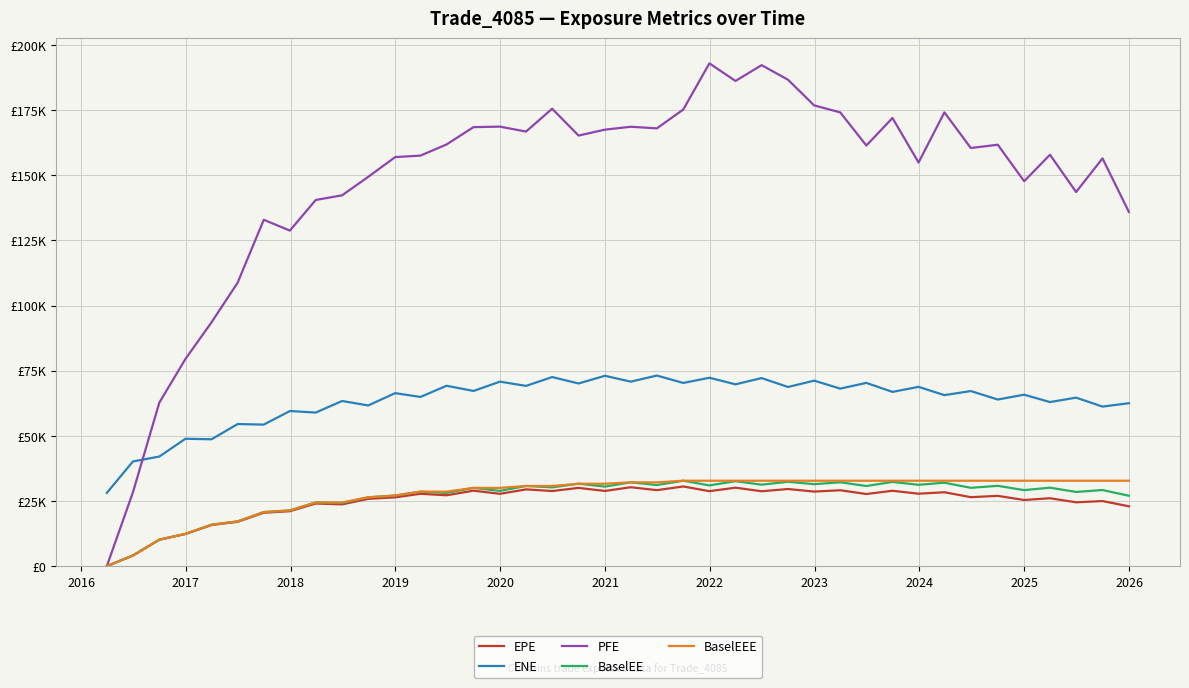

What are all the series names shown in the legend?

EPE, ENE, PFE, BaselEE, BaselEEE